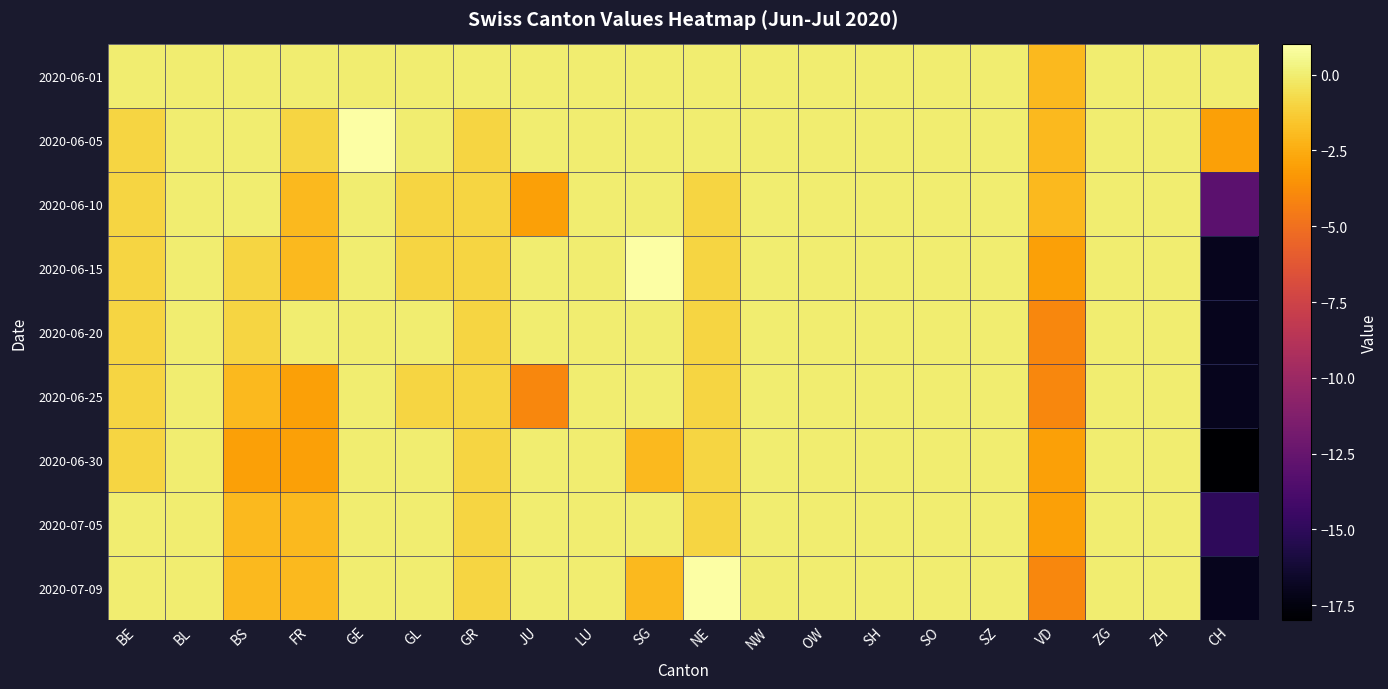

At which category is the sum across all series the highest?

GE